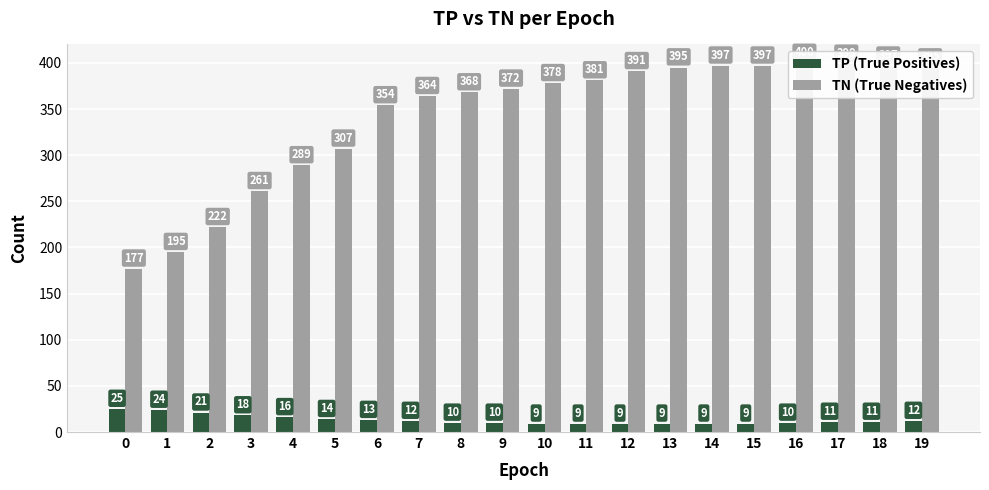

Between 9 and 12, which is larger?

9